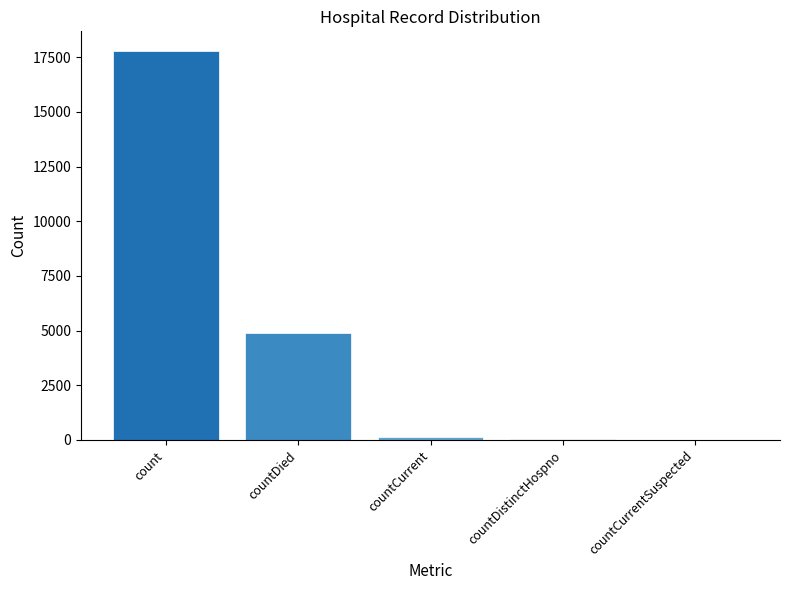

What is the sum of all values?

22917